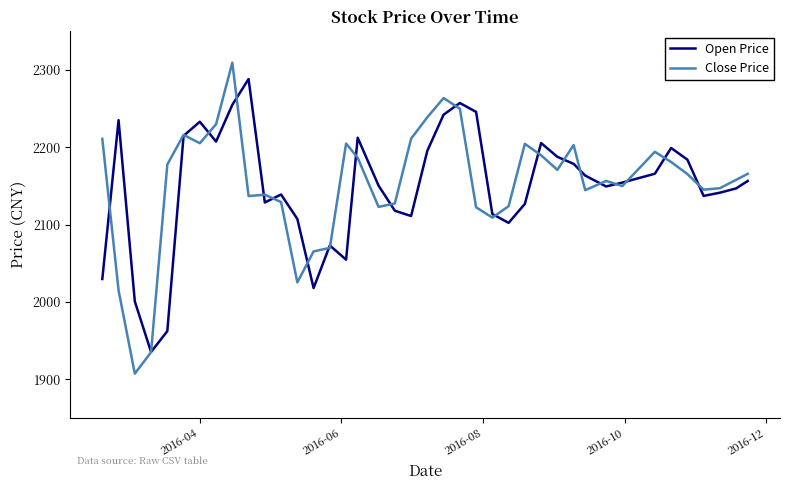

What is the average value of the Open Price series?

2148.2